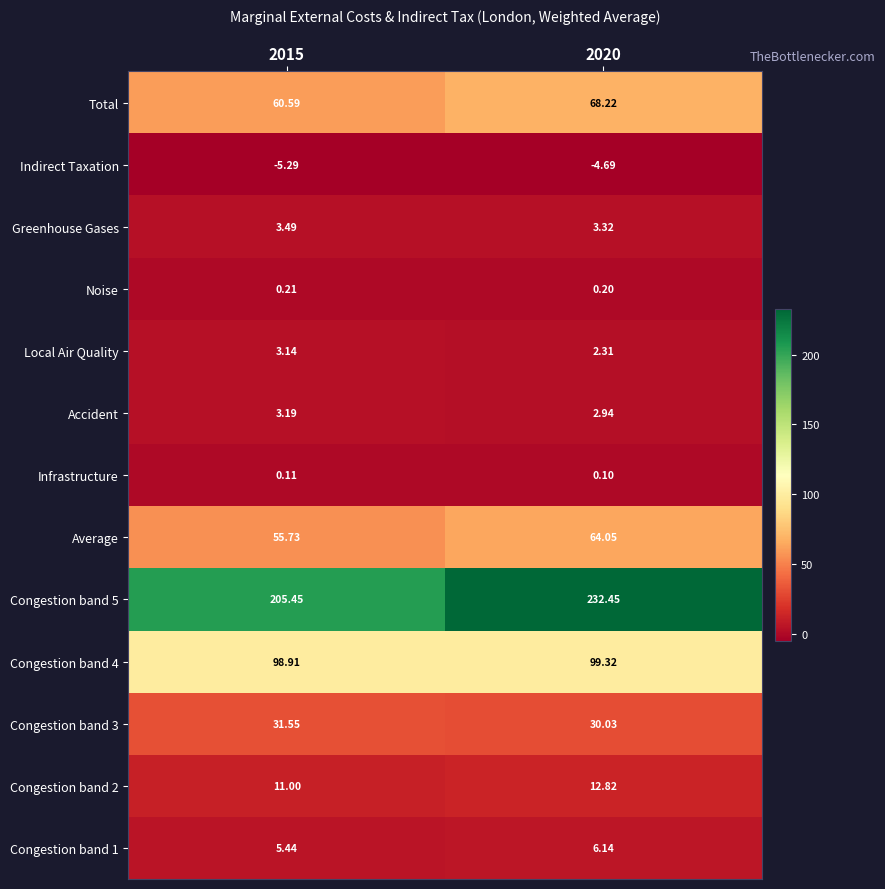

Reading right to left, transcribe all the data shown in this chart.

Congestion band 1: 2020=6.1	2015=5.4
Congestion band 2: 2020=12.8	2015=11.0
Congestion band 3: 2020=30.0	2015=31.6
Congestion band 4: 2020=99.3	2015=98.9
Congestion band 5: 2020=232.4	2015=205.4
Average: 2020=64.0	2015=55.7
Infrastructure: 2020=0.1	2015=0.1
Accident: 2020=2.9	2015=3.2
Local Air Quality: 2020=2.3	2015=3.1
Noise: 2020=0.2	2015=0.2
Greenhouse Gases: 2020=3.3	2015=3.5
Indirect Taxation: 2020=-4.7	2015=-5.3
Total: 2020=68.2	2015=60.6